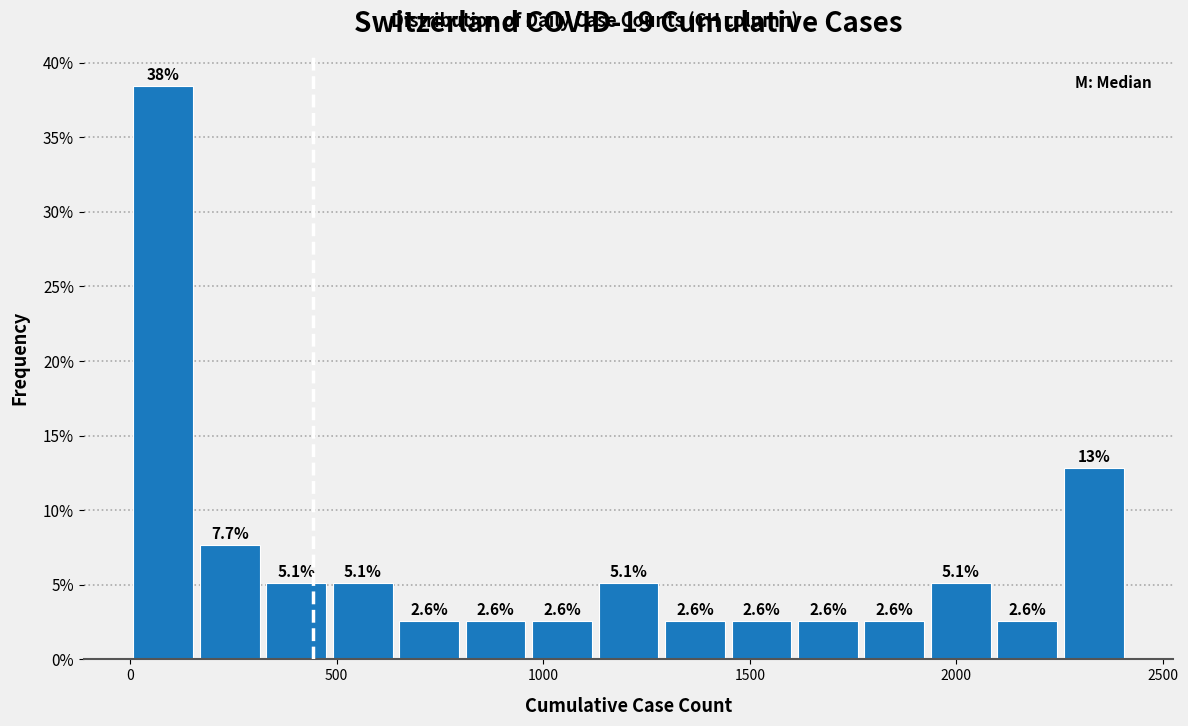

Around what value on the x-axis is the tallest bar? Give the approximate position of its centre, as read against the axis.

100